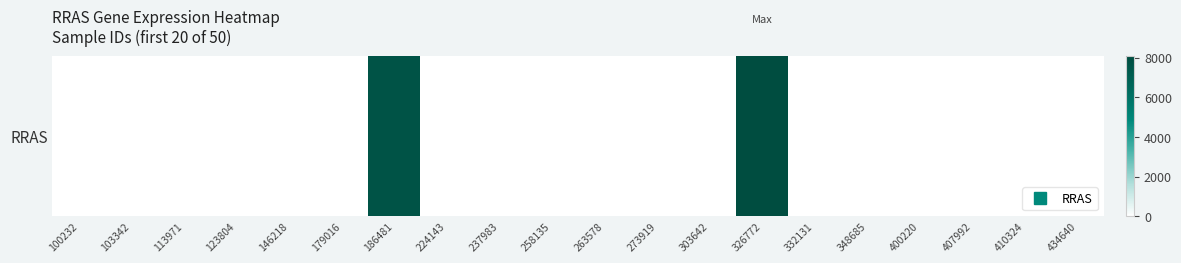

The value at 123804 is 0. True or false?

True